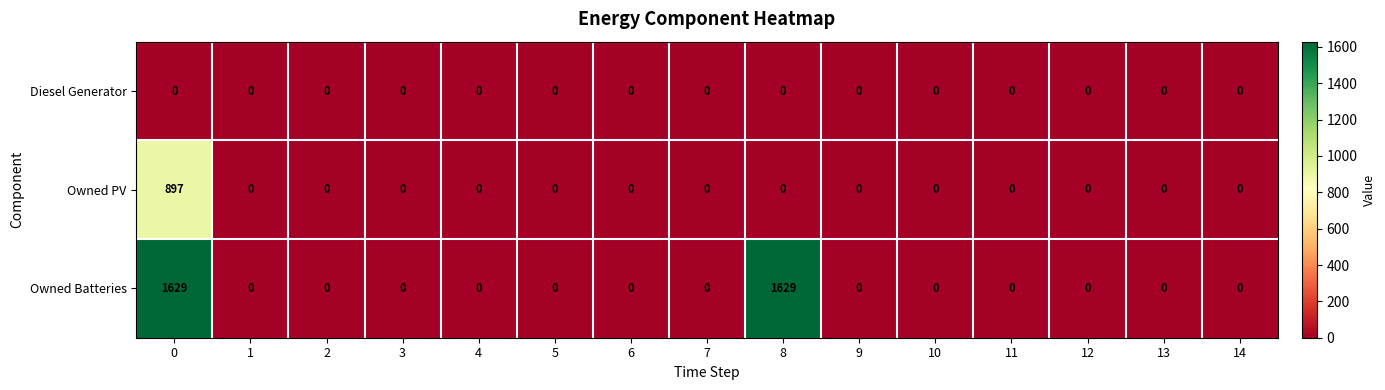

What is the sum of all Owned PV values?

897